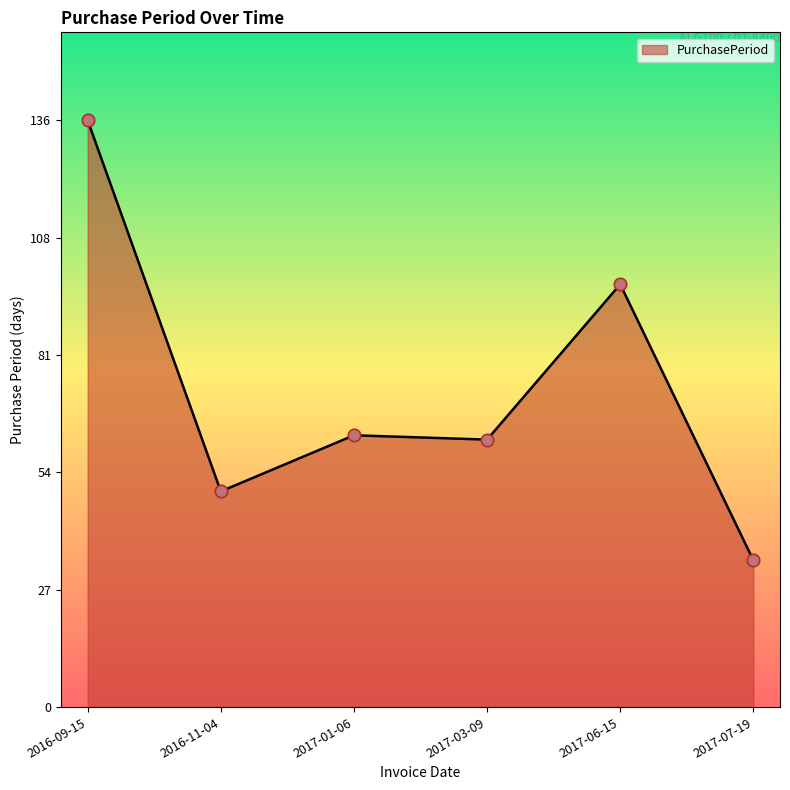

What is the change in value from 2017-01-06 to 2017-03-09?

-1